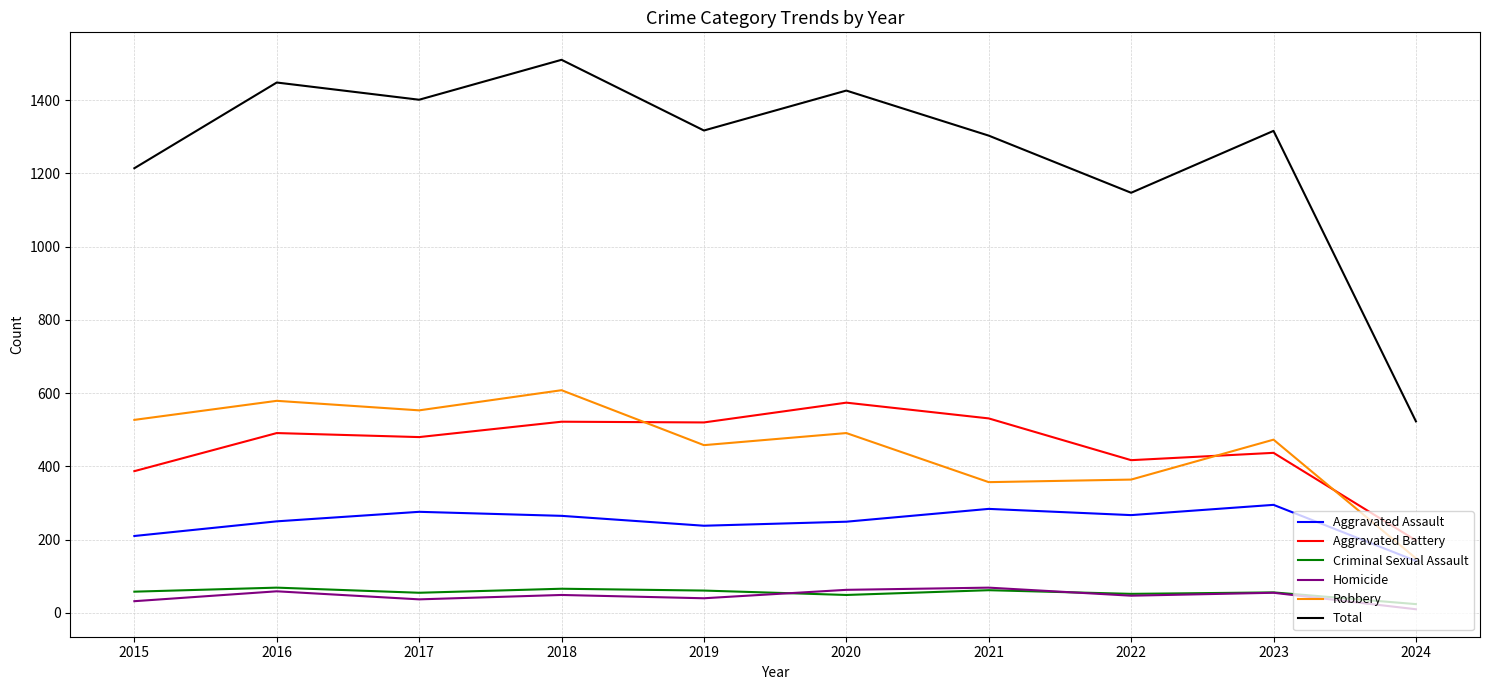

True or false: Total and Aggravated Battery cross at least once.

False